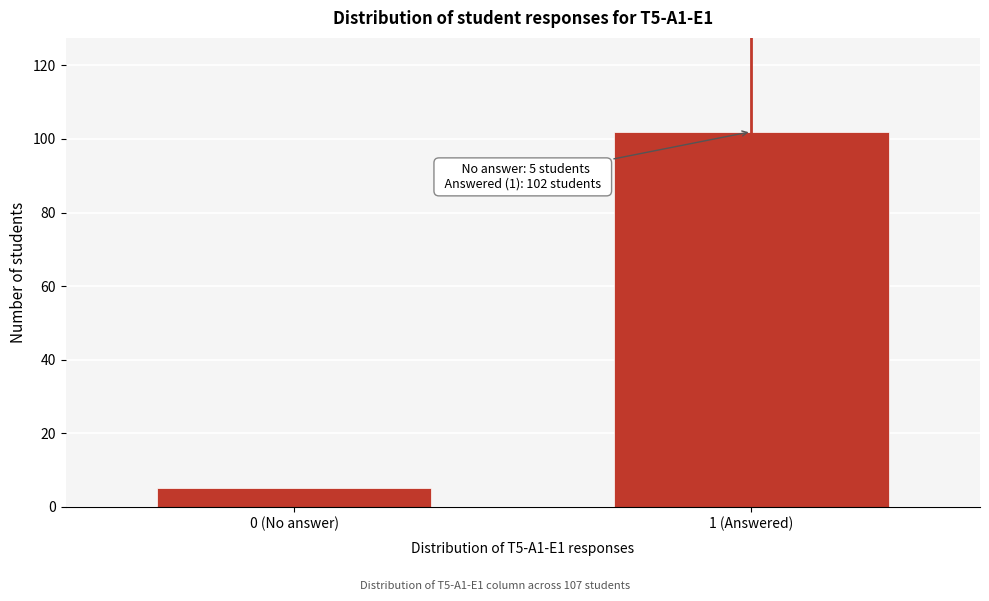

Reading left to right, transcribe all the data shown in this chart.

0 (No answer)=5	1 (Answered)=102